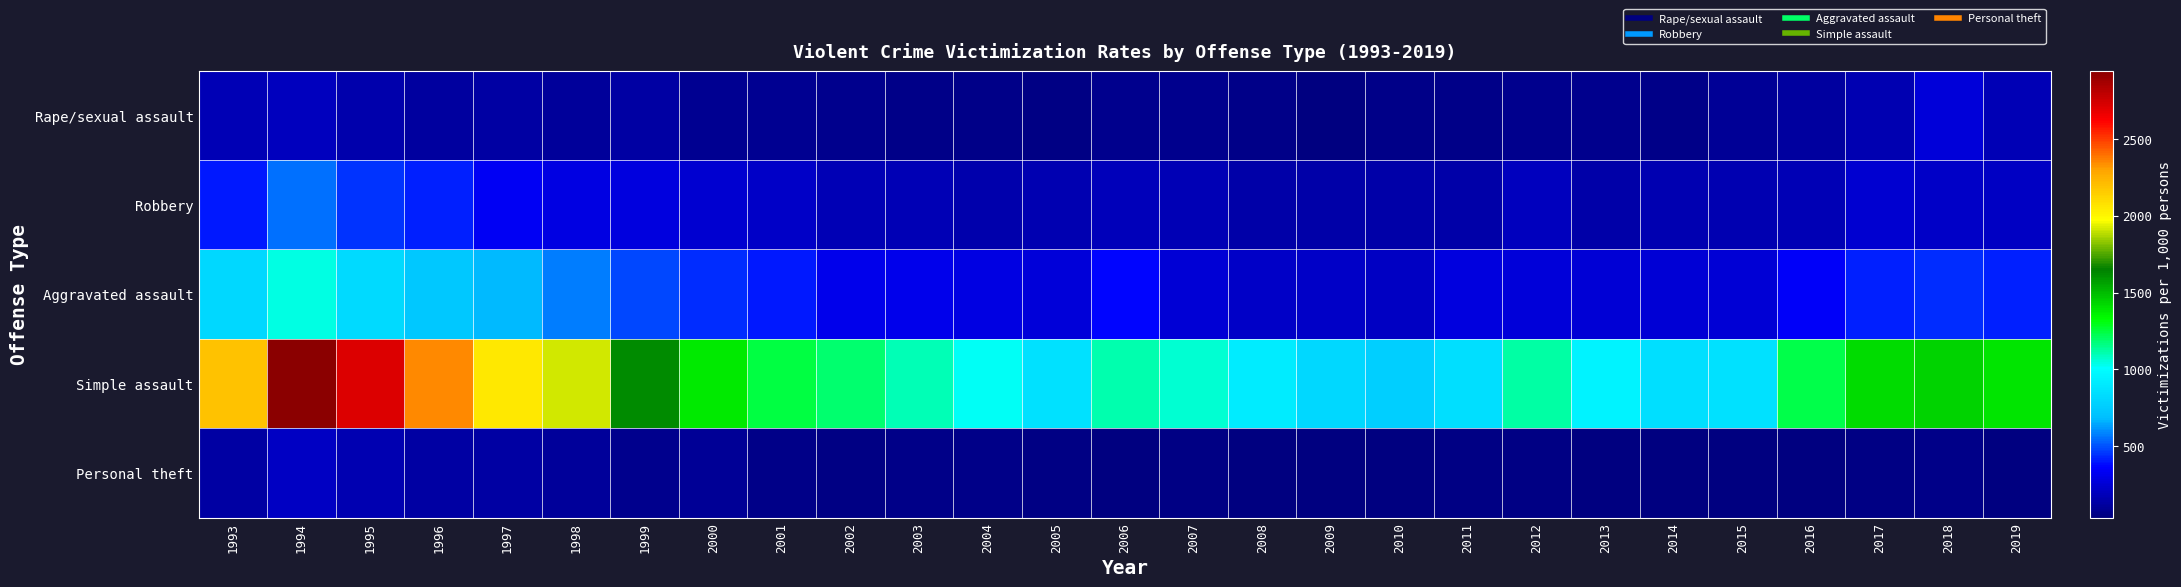

Which series has the largest total across all categories?

Simple assault